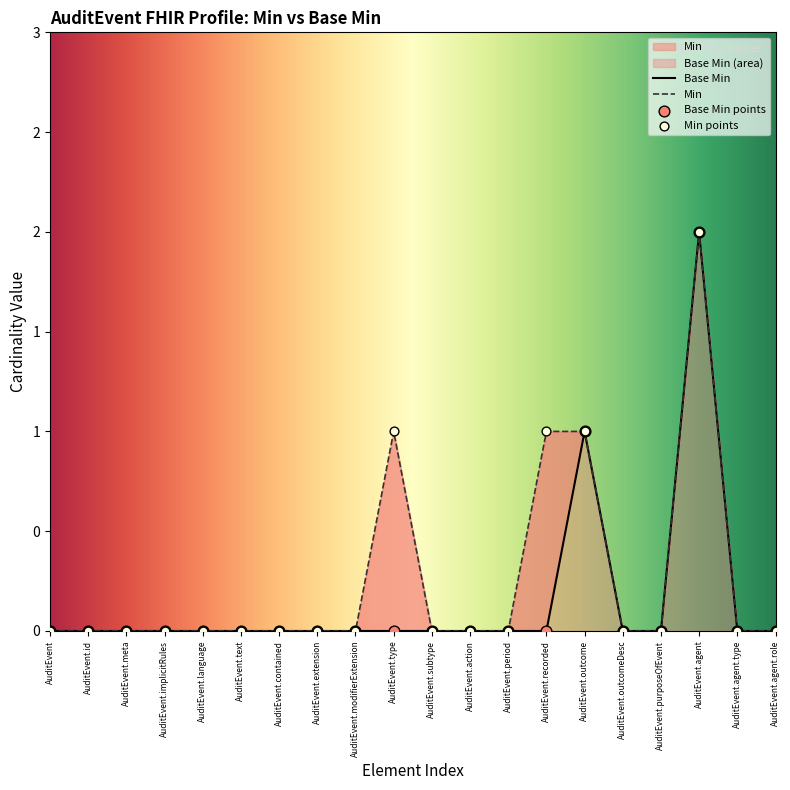

What is the change in value from AuditEvent.id to AuditEvent.outcome?

+1